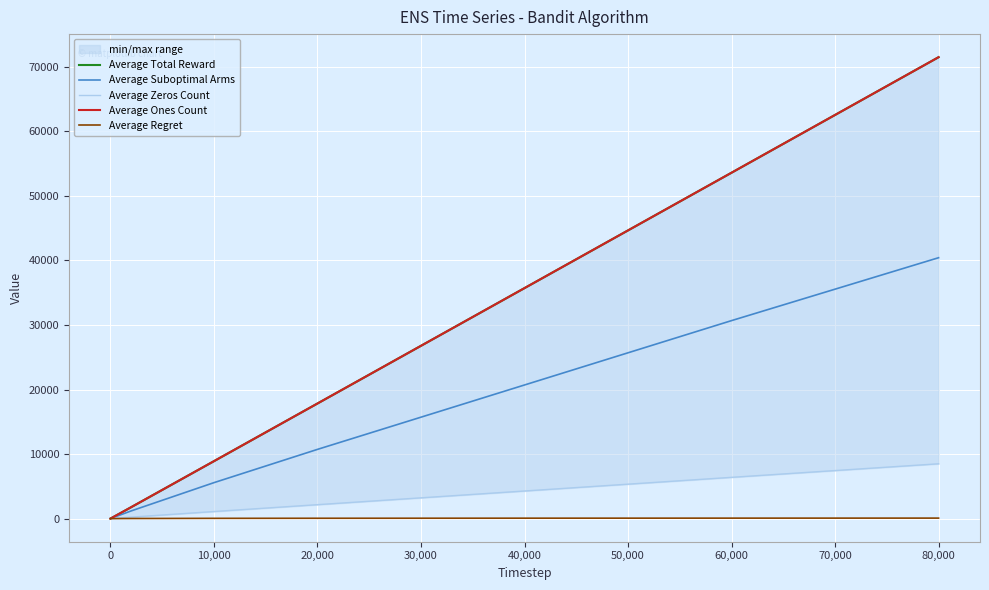

How many data points in Average Suboptimal Arms are above 5573?

5